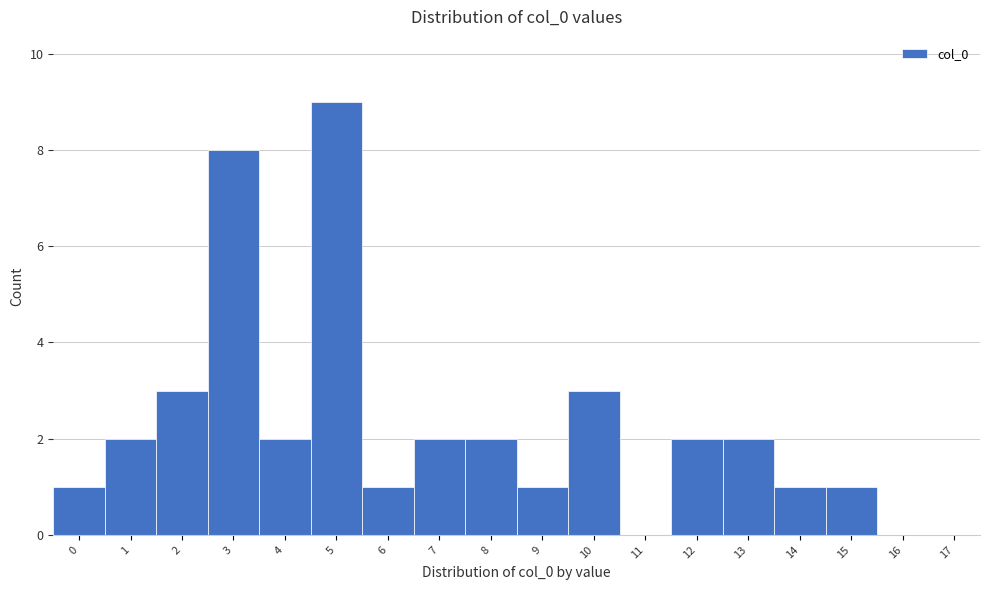

Reading left to right, extract all data points from this chart.

0=1	1=2	2=3	3=8	4=2	5=9	6=1	7=2	8=2	9=1	10=3	11=0	12=2	13=2	14=1	15=1	16=0	17=0